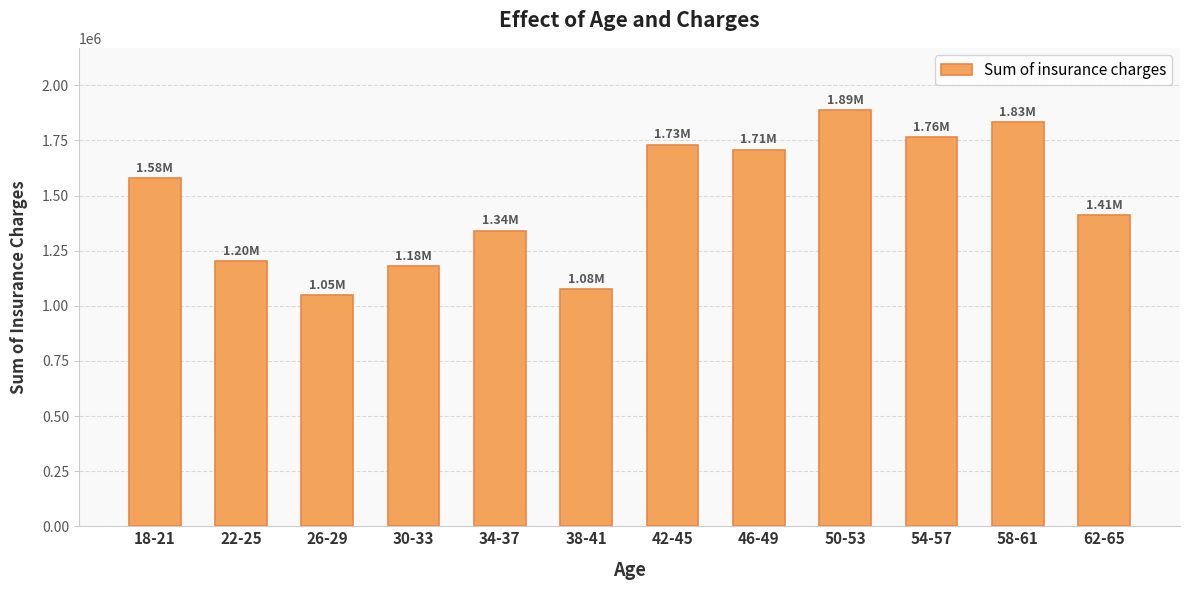

List the labels in order of value, smallest first.

26-29, 38-41, 30-33, 22-25, 34-37, 62-65, 18-21, 46-49, 42-45, 54-57, 58-61, 50-53